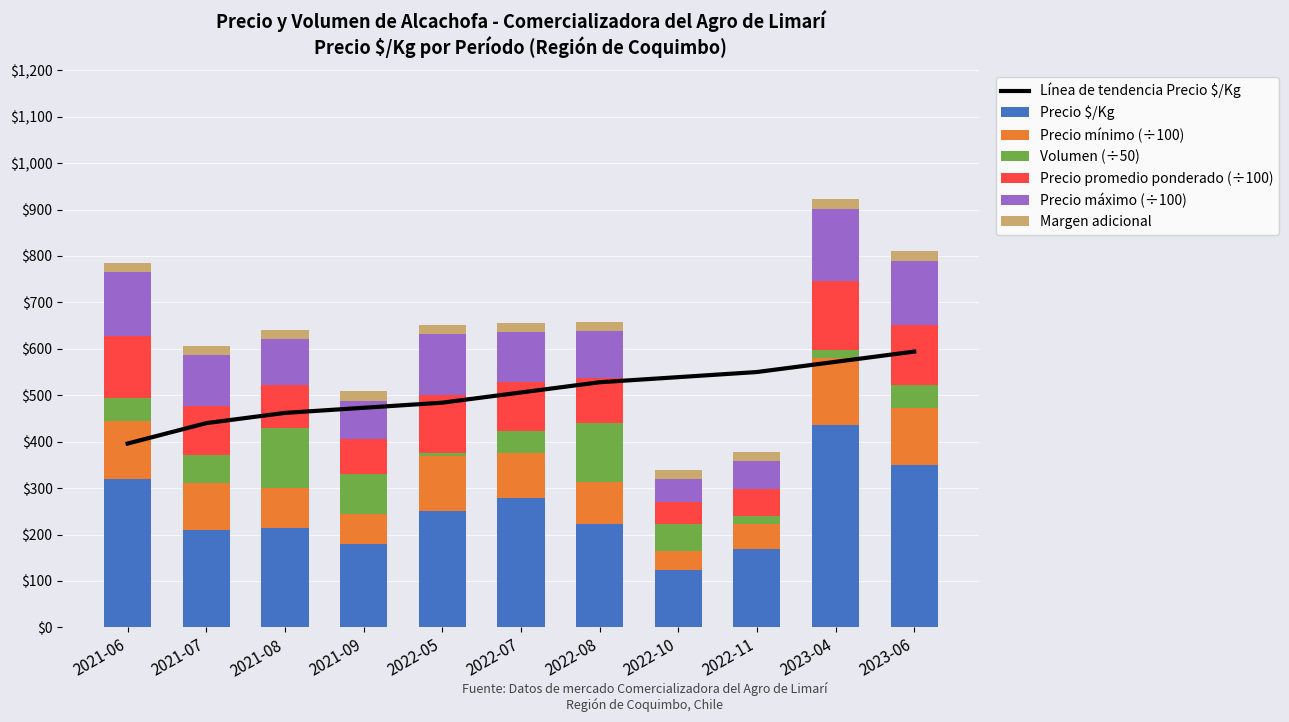

Which has a higher value, 2022-11 or 2023-06?

2023-06